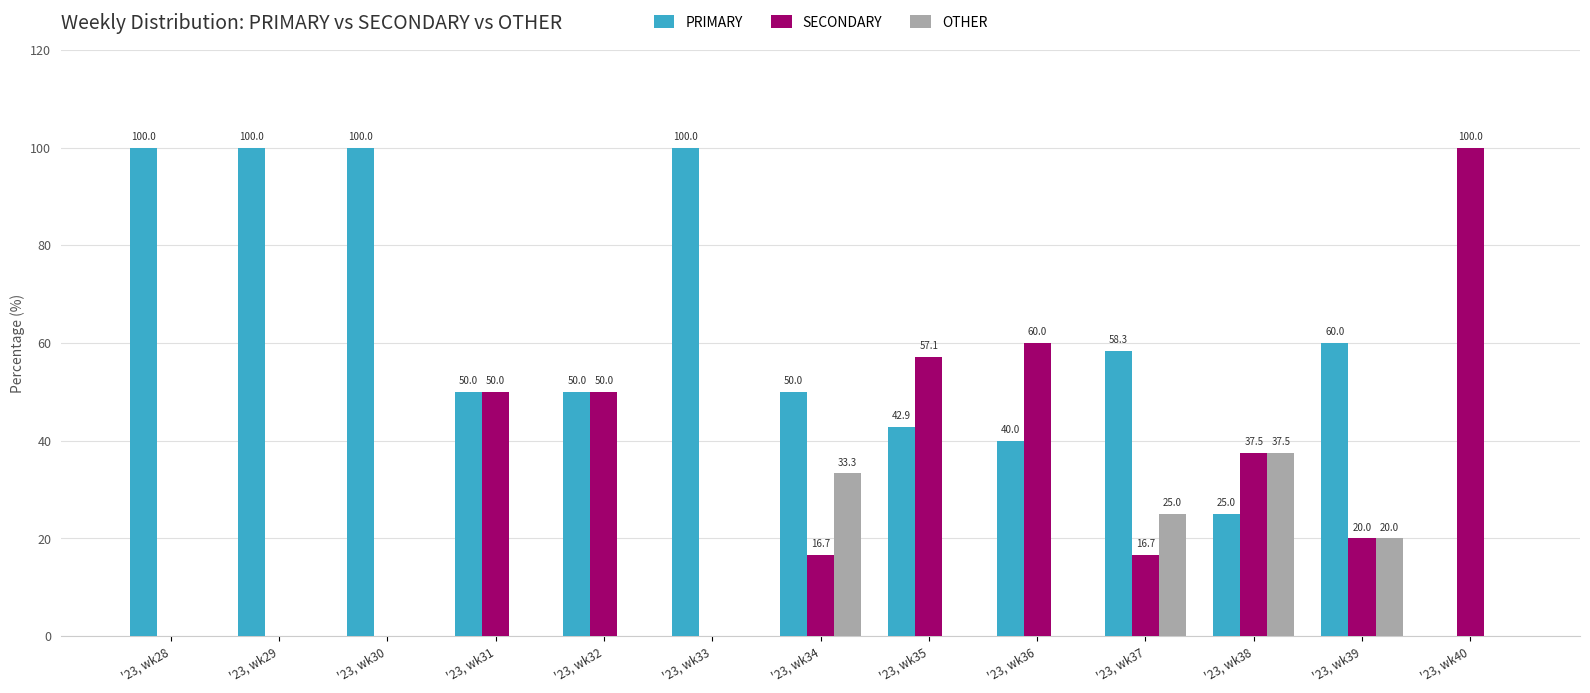

What is the greatest value displayed?

100.0